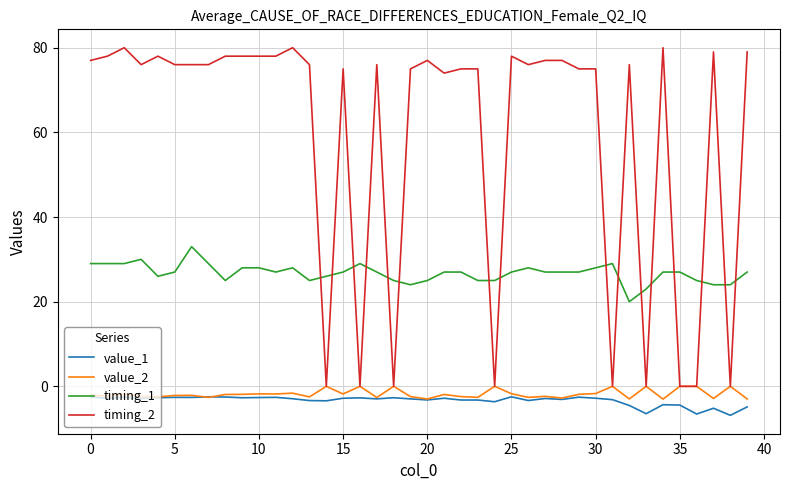

Which series has the widest spread of values?

timing_2